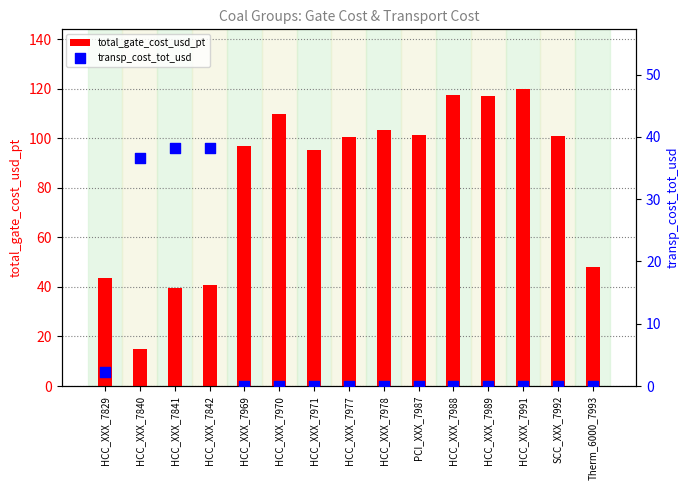

Which series reaches the maximum Y coordinate?

total_gate_cost_usd_pt